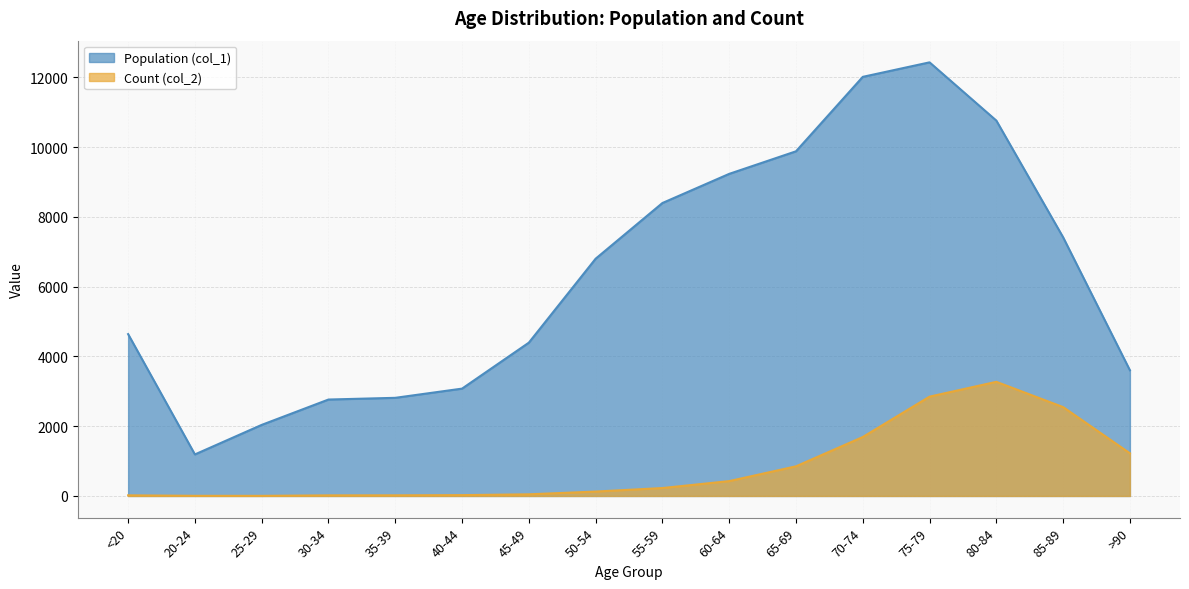

Where is the first local maximum for Count (col_2)?

80-84